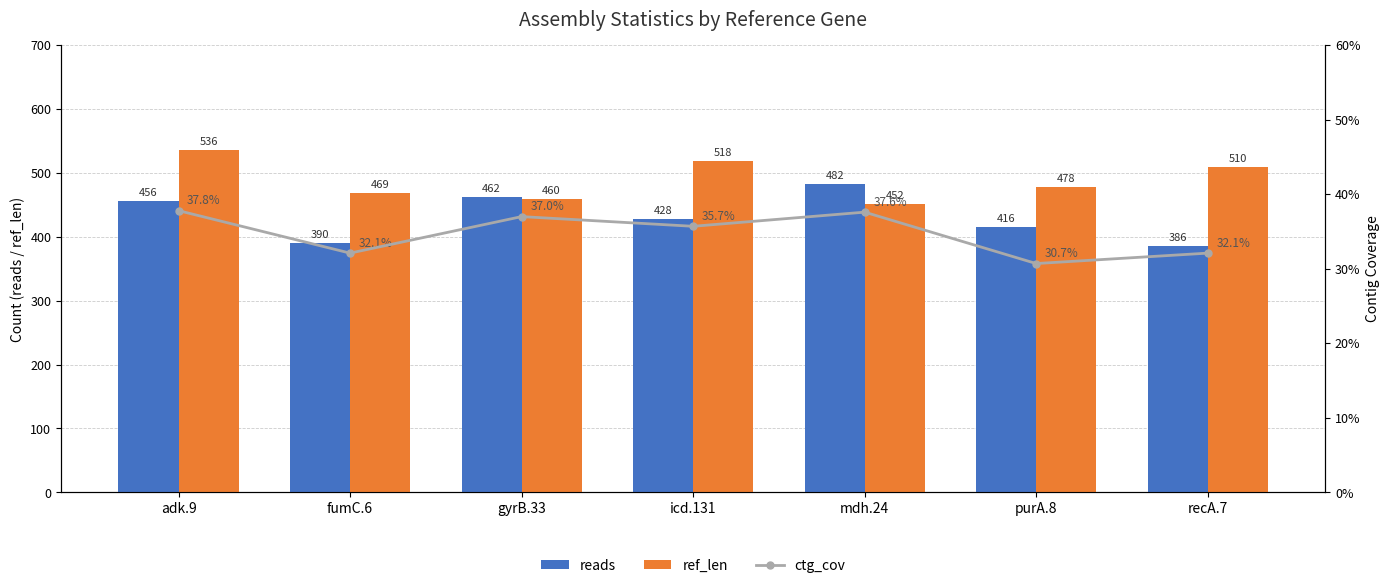

Which series has the largest total across all categories?

ref_len